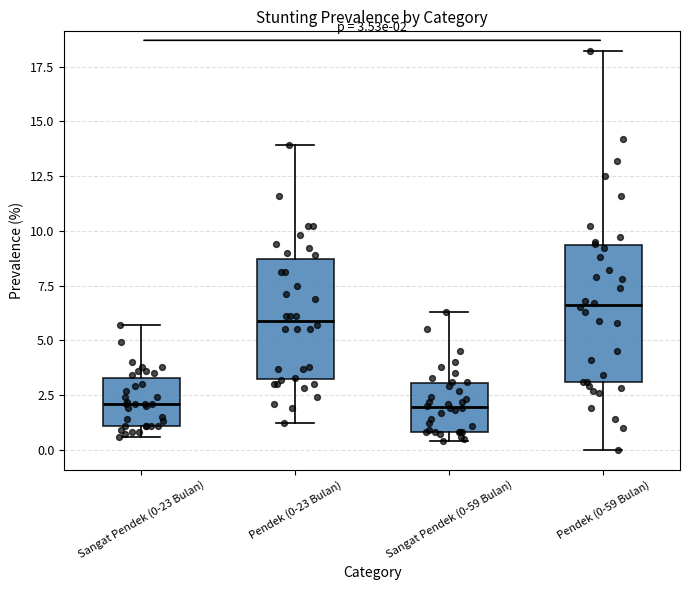

Comparing the boxes themselves (not the whiskers), which one is the tallest?

Pendek (0-59 Bulan)